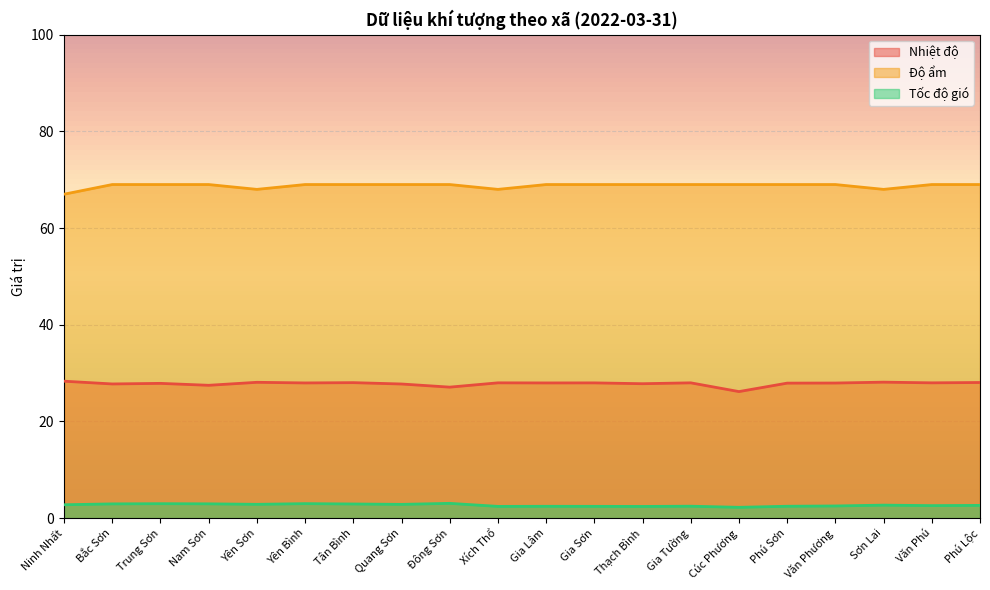

Reading right to left, extract all data points from this chart.

Nhiệt độ: Phú Lộc=28.1	Văn Phú=28.0	Sơn Lai=28.1	Văn Phương=27.9	Phú Sơn=27.9	Cúc Phương=26.2	Gia Tường=28.0	Thạch Bình=27.8	Gia Sơn=28.0	Gia Lâm=28.0	Xích Thổ=28.0	Đông Sơn=27.1	Quang Sơn=27.7	Tân Bình=28.0	Yên Bình=28.0	Yên Sơn=28.1	Nam Sơn=27.5	Trung Sơn=27.9	Bắc Sơn=27.8	Ninh Nhất=28.3
Độ ẩm: Phú Lộc=69.0	Văn Phú=69.0	Sơn Lai=68.0	Văn Phương=69.0	Phú Sơn=69.0	Cúc Phương=69.0	Gia Tường=69.0	Thạch Bình=69.0	Gia Sơn=69.0	Gia Lâm=69.0	Xích Thổ=68.0	Đông Sơn=69.0	Quang Sơn=69.0	Tân Bình=69.0	Yên Bình=69.0	Yên Sơn=68.0	Nam Sơn=69.0	Trung Sơn=69.0	Bắc Sơn=69.0	Ninh Nhất=67.0
Tốc độ gió: Phú Lộc=2.6	Văn Phú=2.6	Sơn Lai=2.7	Văn Phương=2.5	Phú Sơn=2.5	Cúc Phương=2.2	Gia Tường=2.5	Thạch Bình=2.4	Gia Sơn=2.4	Gia Lâm=2.4	Xích Thổ=2.4	Đông Sơn=3.0	Quang Sơn=2.8	Tân Bình=2.9	Yên Bình=3.0	Yên Sơn=2.9	Nam Sơn=3.0	Trung Sơn=3.0	Bắc Sơn=2.9	Ninh Nhất=2.8